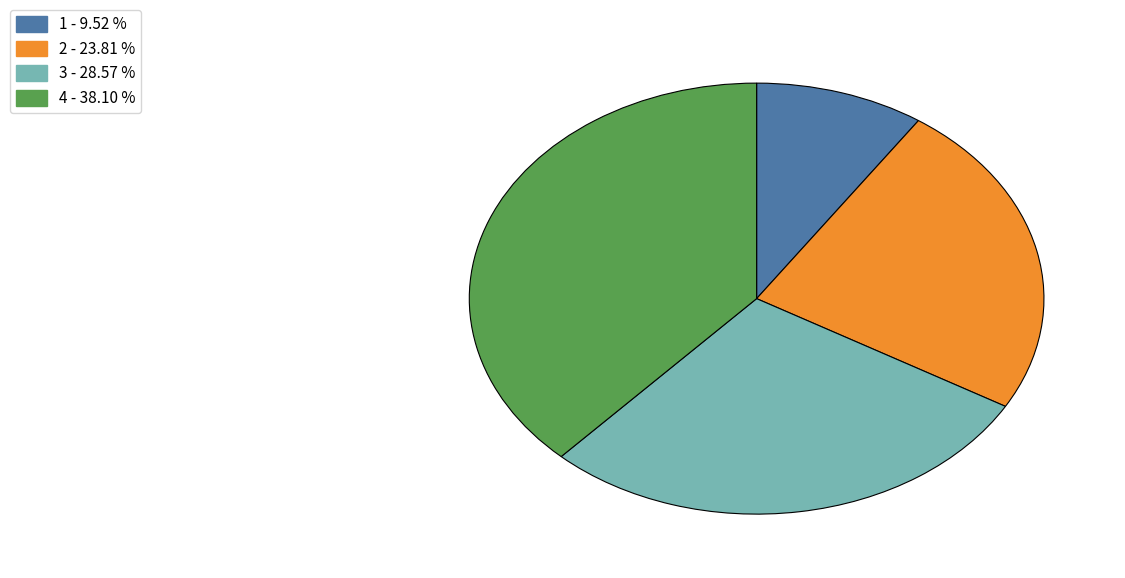

Rank the categories by value from highest to lowest.

4, 3, 2, 1